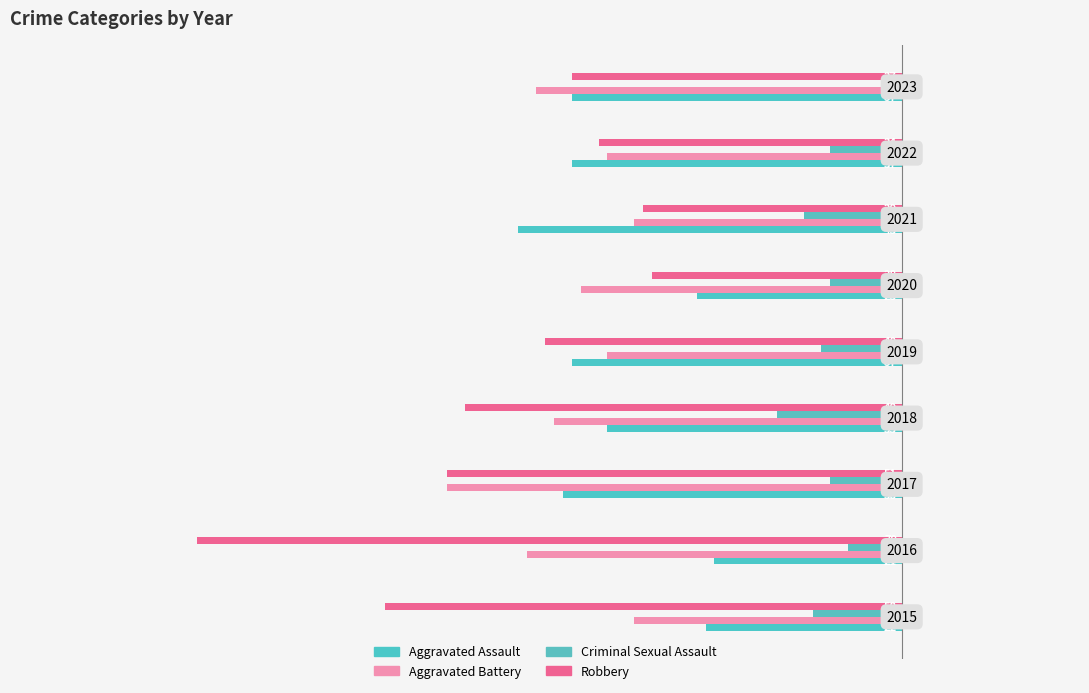

What are all the series names shown in the legend?

Aggravated Assault, Aggravated Battery, Criminal Sexual Assault, Robbery